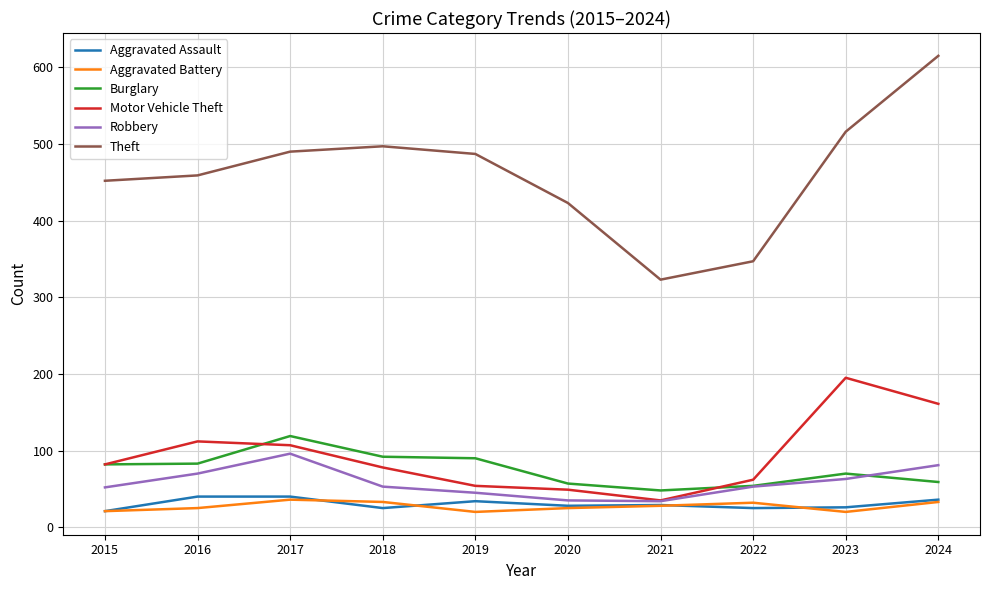

How many lines are shown in the chart?

6